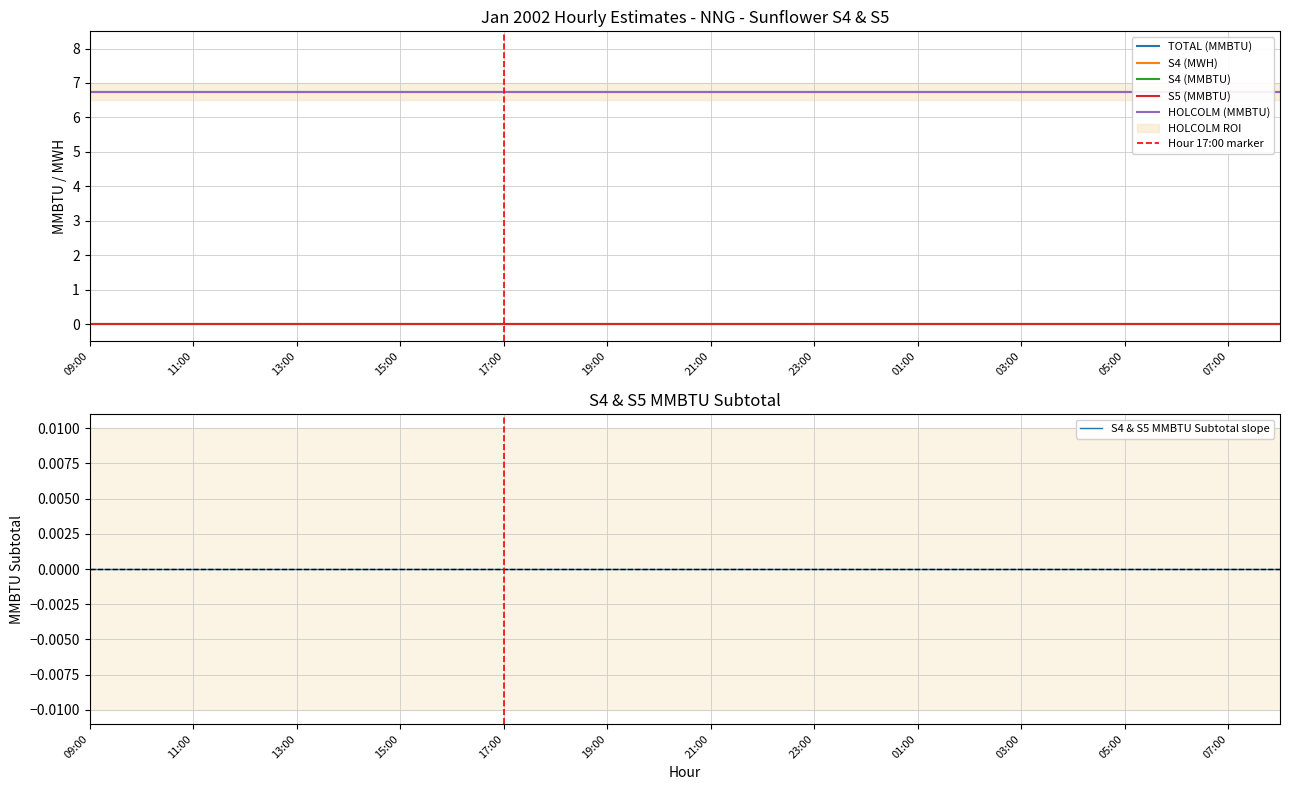

Which series has the widest spread of values?

TOTAL (MMBTU)